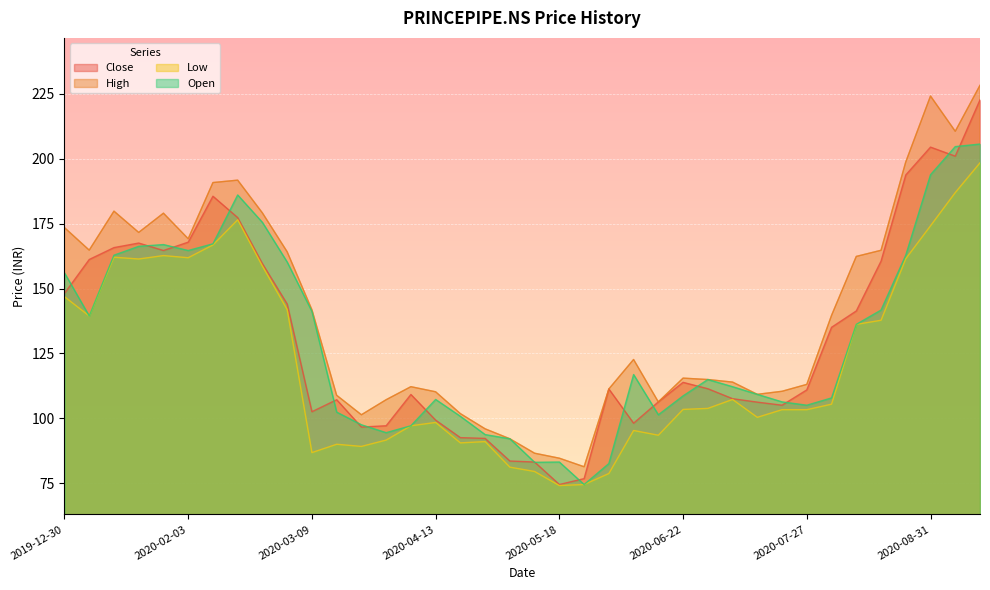

Where is Close nearest to the value 148?

2019-12-30